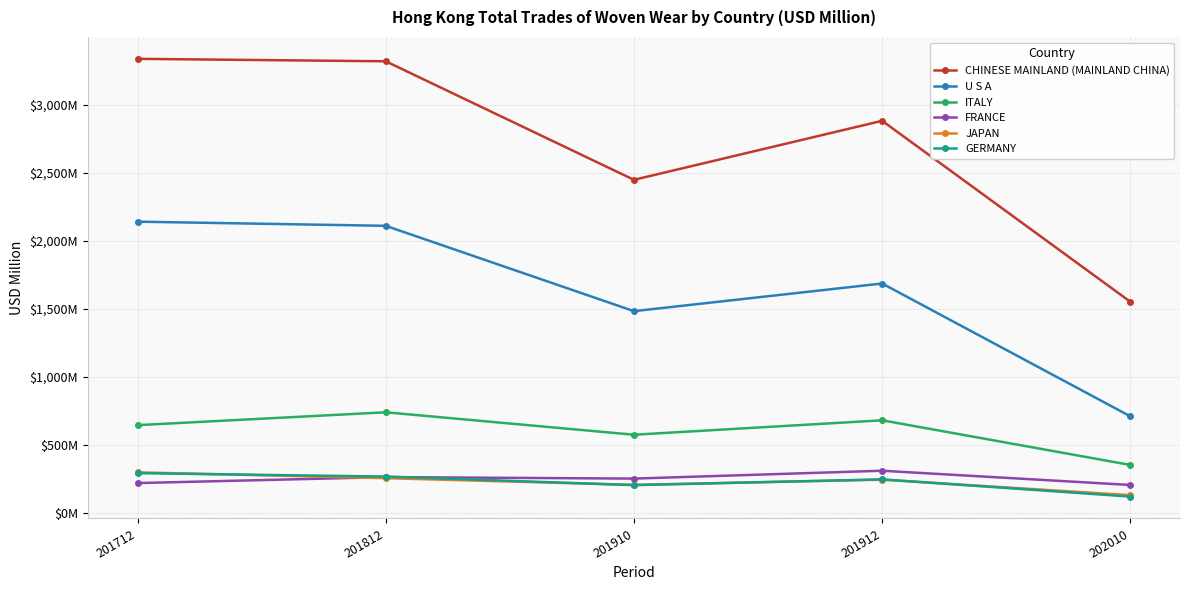

Rank the series at 201912 from lowest to highest value.

JAPAN, GERMANY, FRANCE, ITALY, U S A, CHINESE MAINLAND (MAINLAND CHINA)